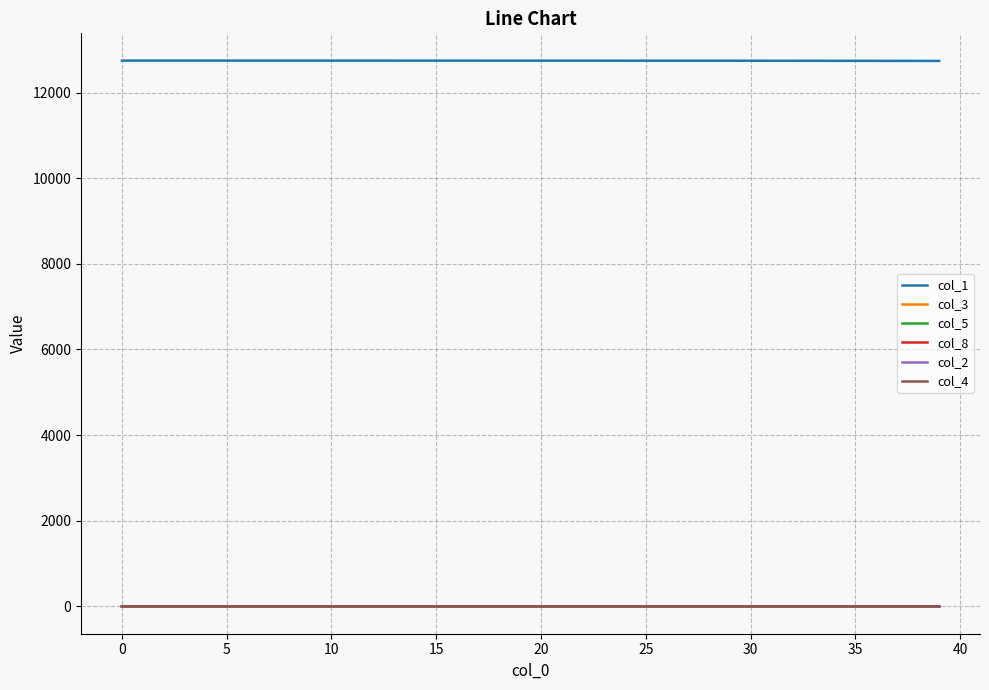

What is the lowest value of the col_1 series?

12737.8